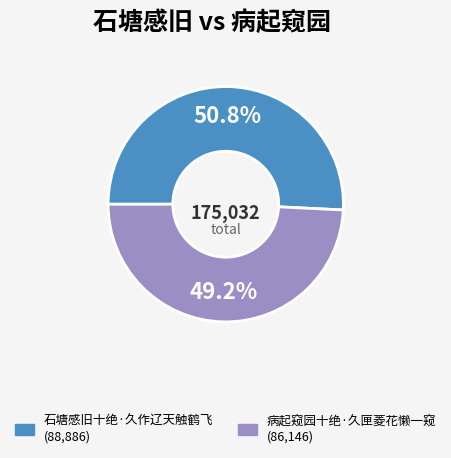

Is there a majority slice in this chart?

Yes